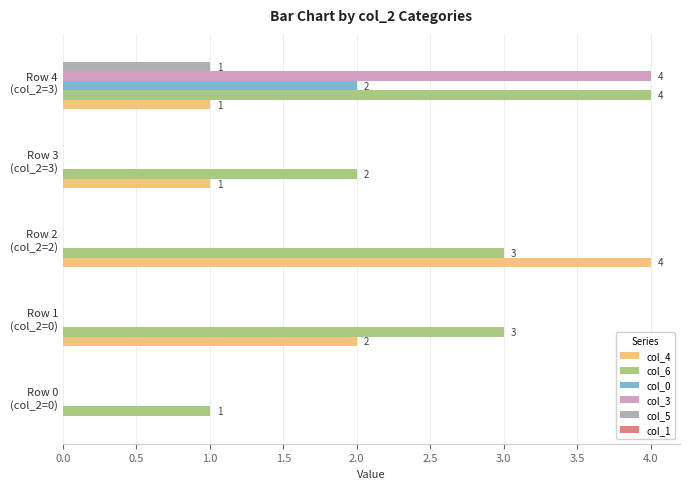

Which series has the largest total across all categories?

col_6